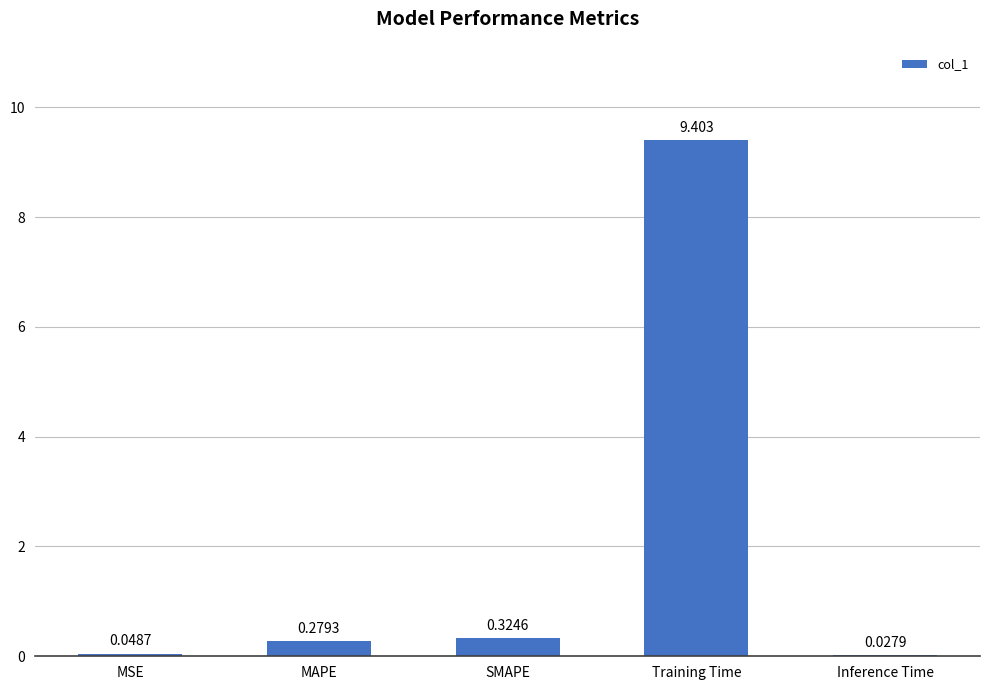

Where is the data nearest to the value 4?

SMAPE